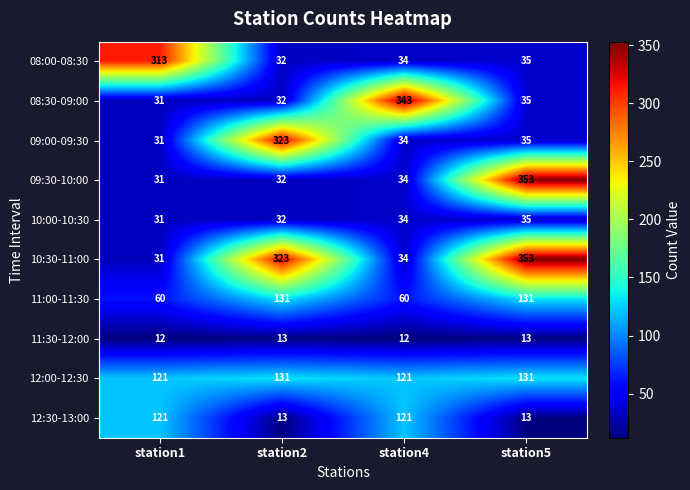

True or false: 10:30-11:00 has a value of 31 at station1.

True